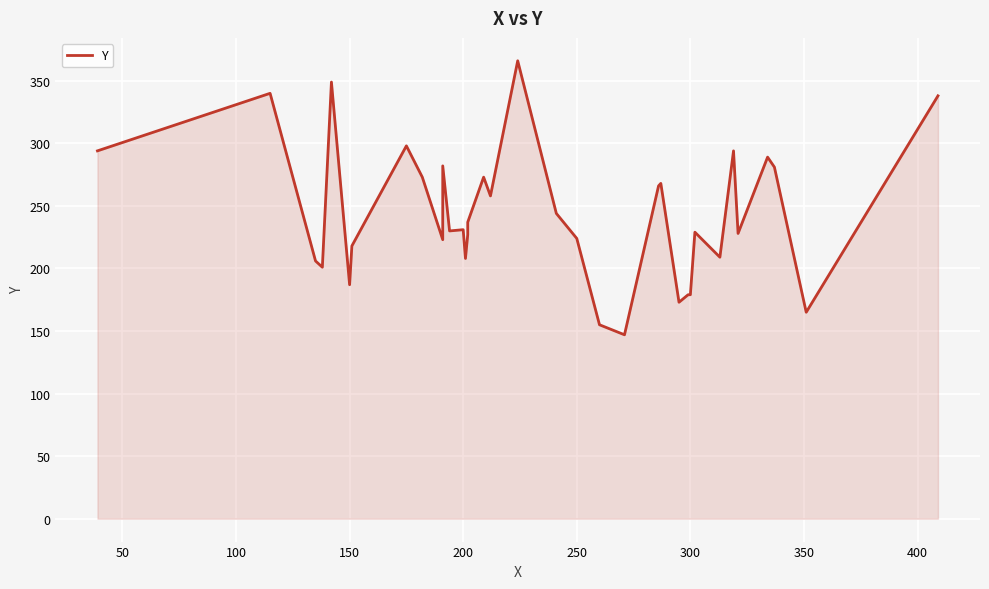

Reading left to right, what are all the values shown in this chart?

294	340	206	201	349	187	218	298	273	223	282	230	231	208	227	237	273	258	366	244	224	155	147	266	268	173	179	179	229	209	294	228	289	281	165	338